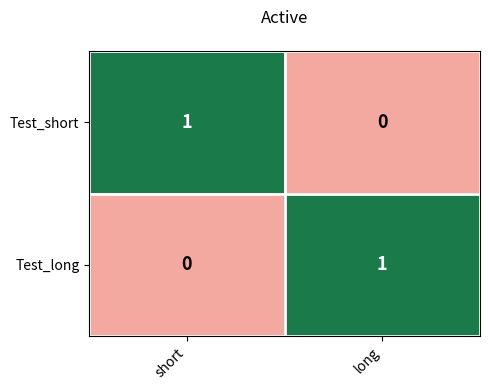

At how many categories does at least one series exceed 0?

2